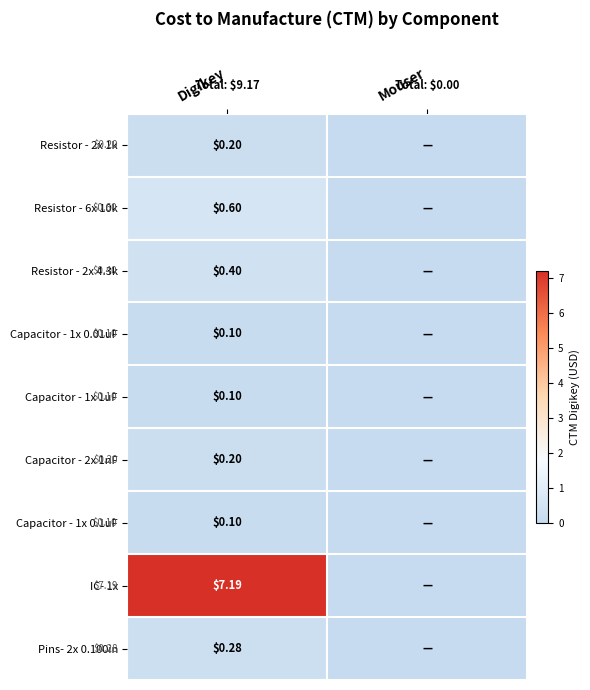

How many distinct data groups are displayed?

9